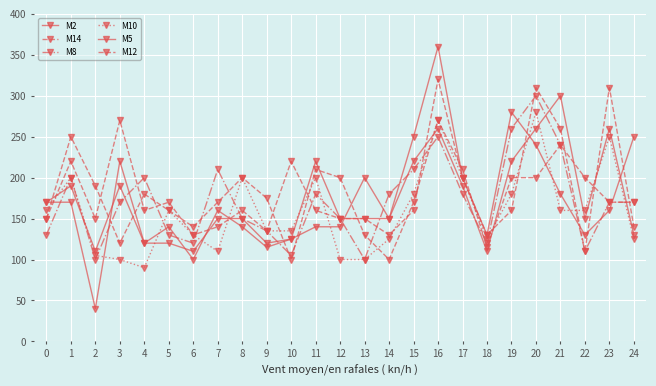

The M14 series shows 200 at 22. True or false?

True